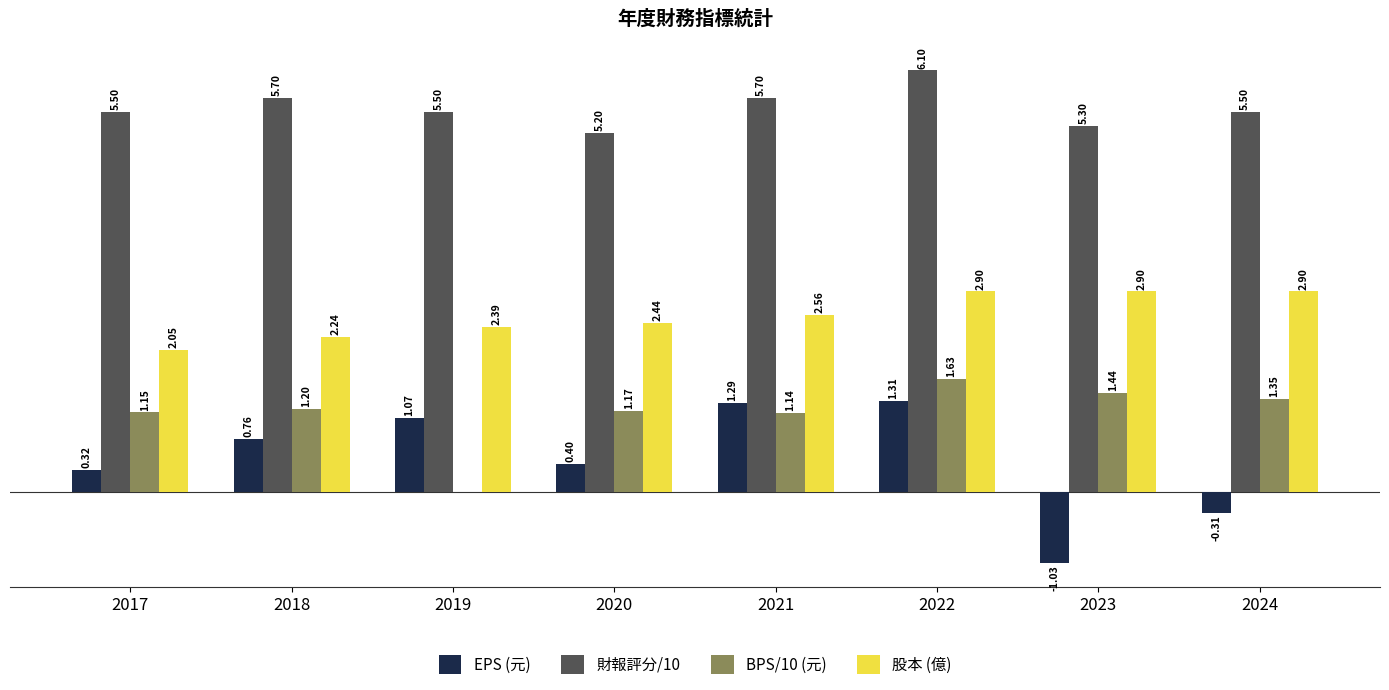

Which series changed the most between 2020 and 2022?

EPS (元)